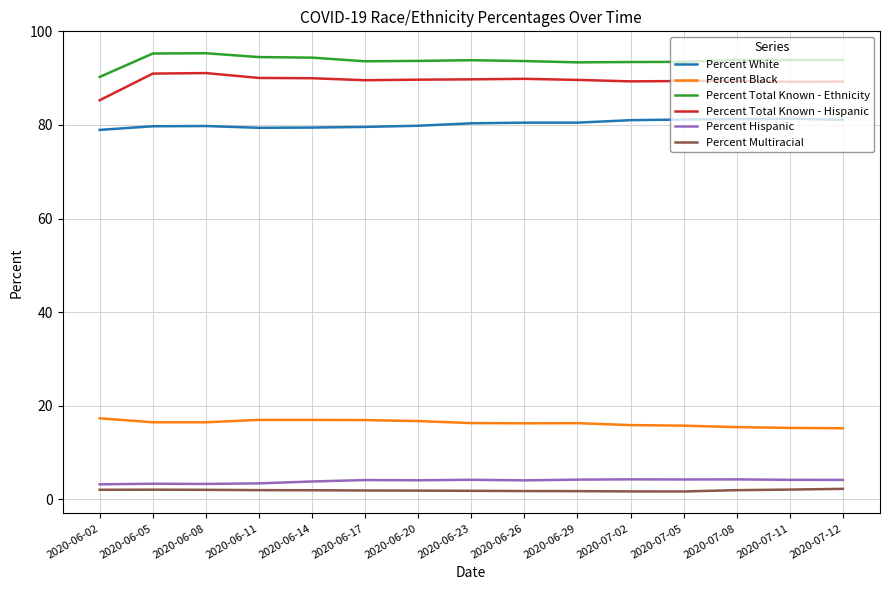

Which series has the largest total across all categories?

Percent Total Known - Ethnicity